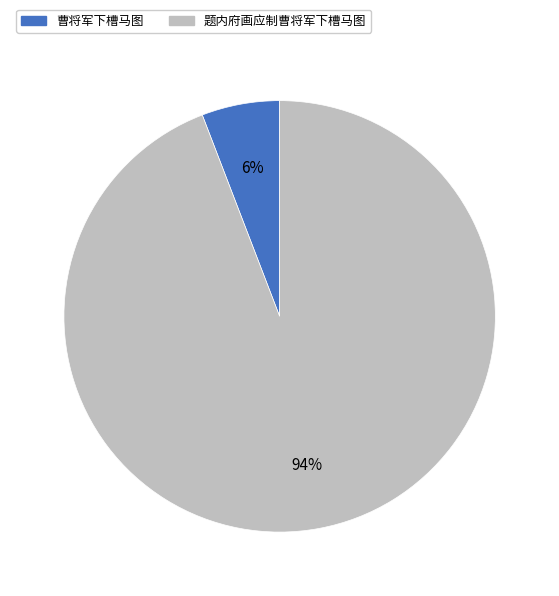

How many segments does this pie chart have?

2